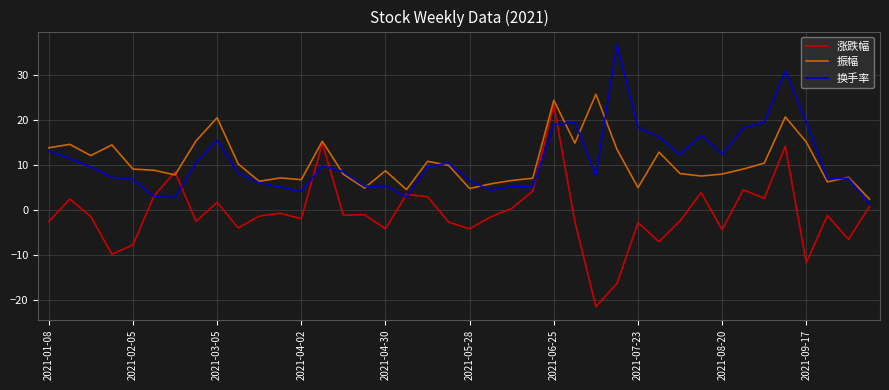

What is the maximum value shown in the chart?

36.8